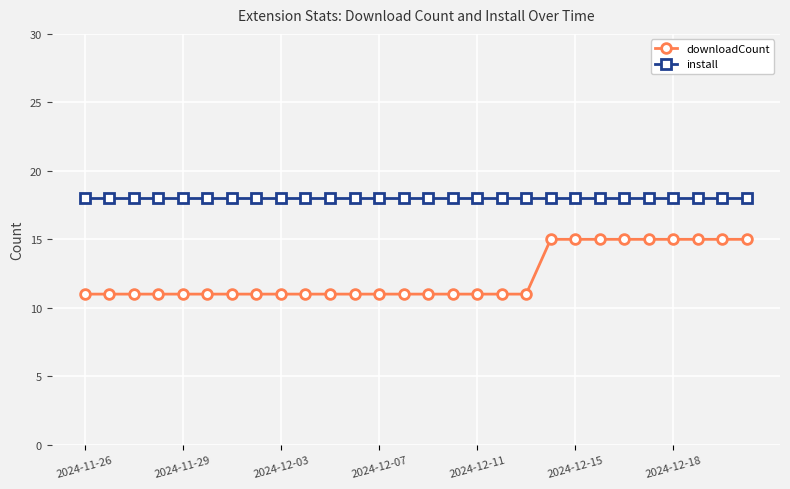

True or false: downloadCount and install cross at least once.

False